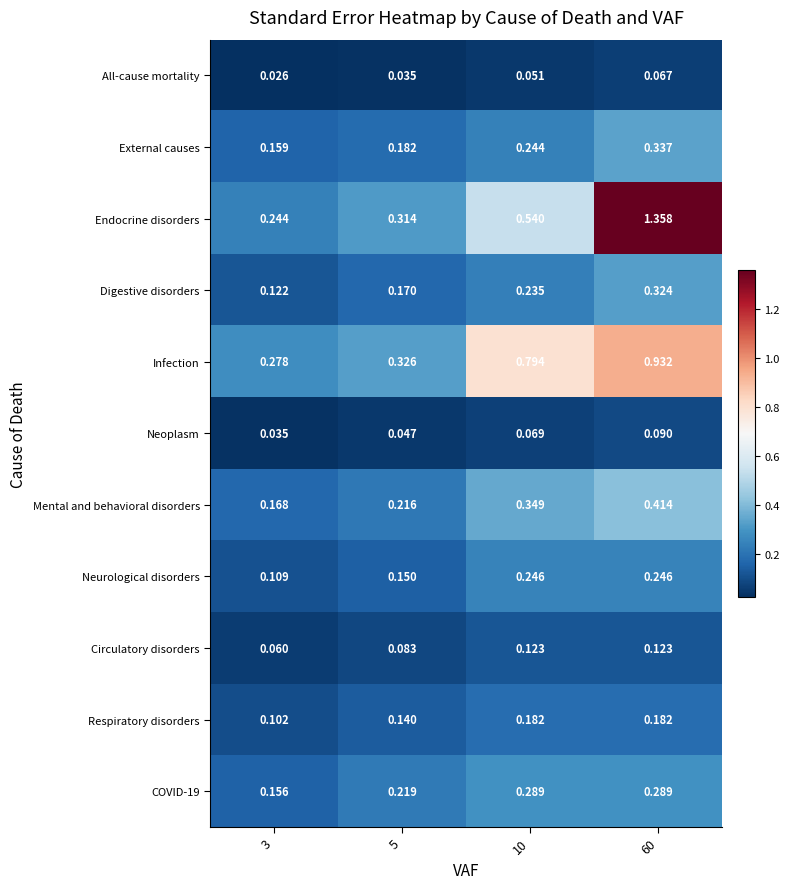

Which series has the largest range (max minus min)?

Endocrine disorders